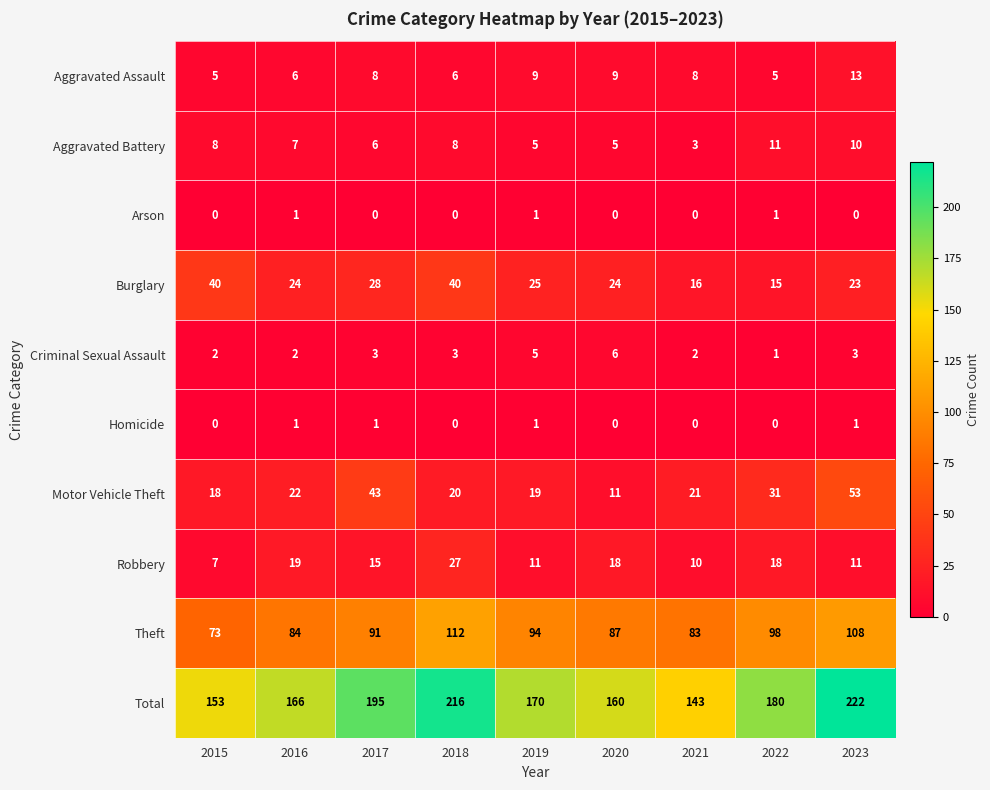

What is the difference between the Motor Vehicle Theft values at 2016 and 2020?

11